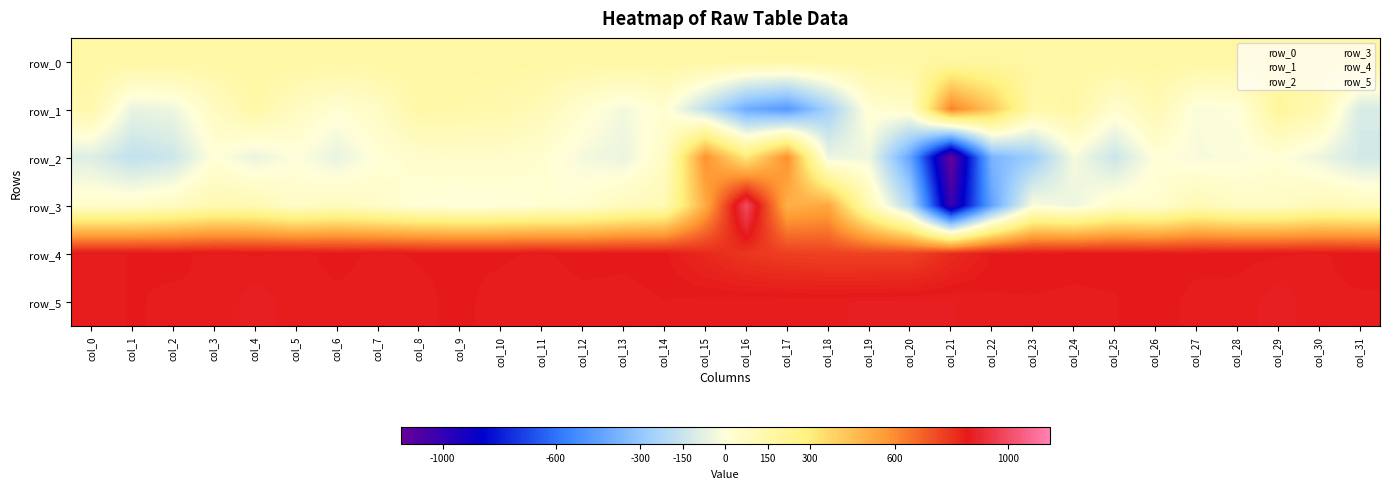

What is the greatest value displayed?

996.0